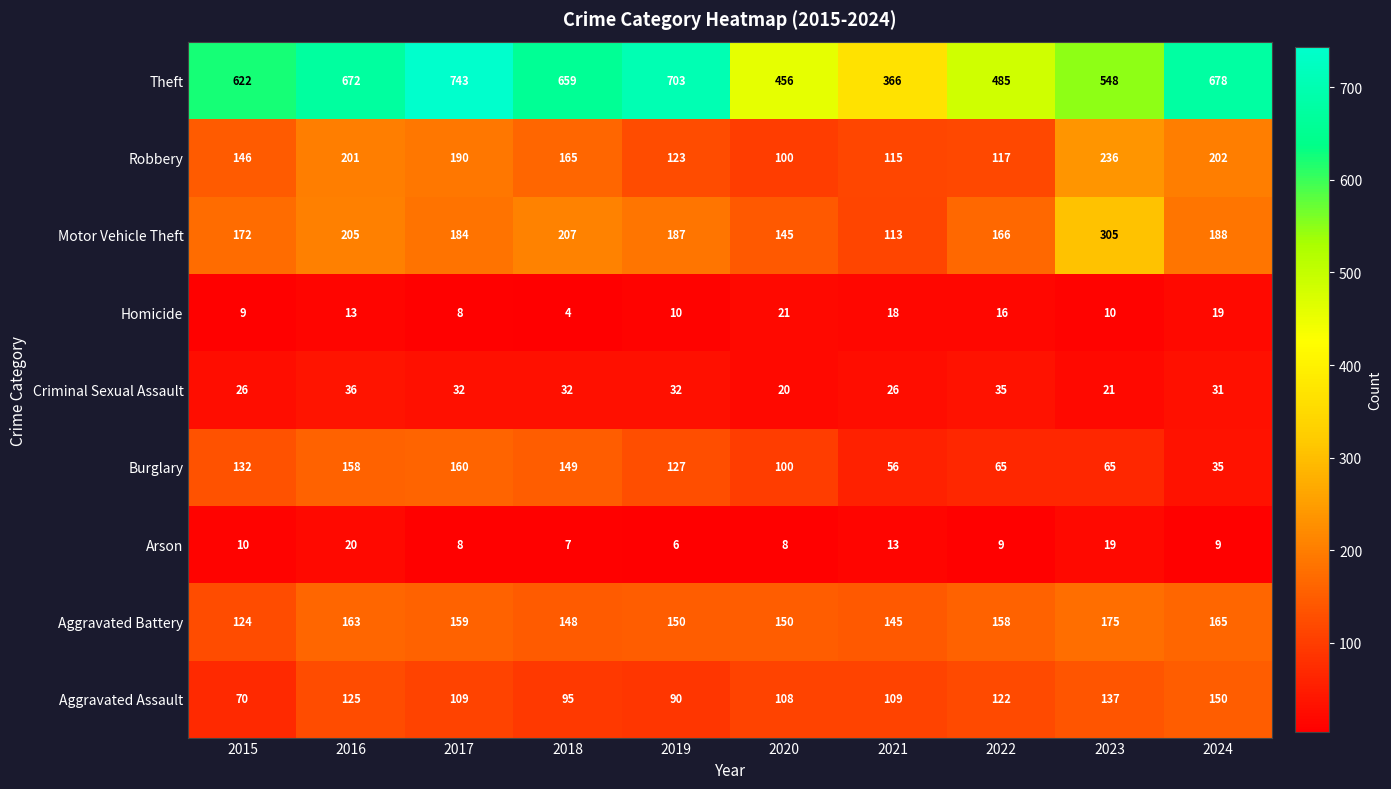

Is it true that Aggravated Battery equals 85 at 2019?

False